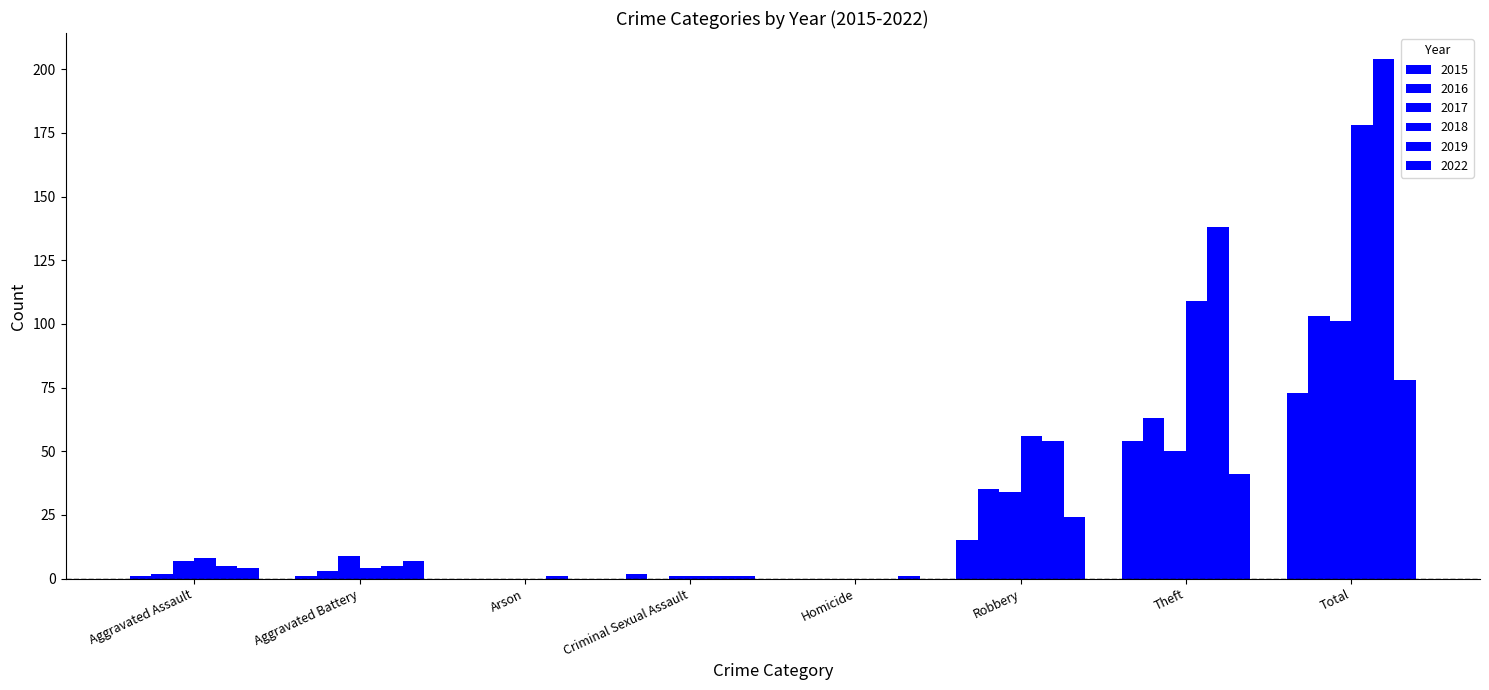

Reading left to right, list all the values displayed in this chart.

2015: Aggravated Assault=1	Aggravated Battery=1	Arson=0	Criminal Sexual Assault=2	Homicide=0	Robbery=15	Theft=54	Total=73
2016: Aggravated Assault=2	Aggravated Battery=3	Arson=0	Criminal Sexual Assault=0	Homicide=0	Robbery=35	Theft=63	Total=103
2017: Aggravated Assault=7	Aggravated Battery=9	Arson=0	Criminal Sexual Assault=1	Homicide=0	Robbery=34	Theft=50	Total=101
2018: Aggravated Assault=8	Aggravated Battery=4	Arson=0	Criminal Sexual Assault=1	Homicide=0	Robbery=56	Theft=109	Total=178
2019: Aggravated Assault=5	Aggravated Battery=5	Arson=1	Criminal Sexual Assault=1	Homicide=0	Robbery=54	Theft=138	Total=204
2022: Aggravated Assault=4	Aggravated Battery=7	Arson=0	Criminal Sexual Assault=1	Homicide=1	Robbery=24	Theft=41	Total=78